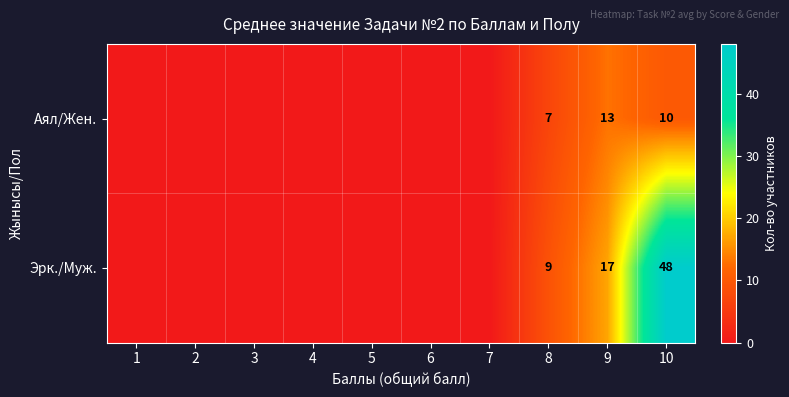

What is the total value across all series at 8?

16